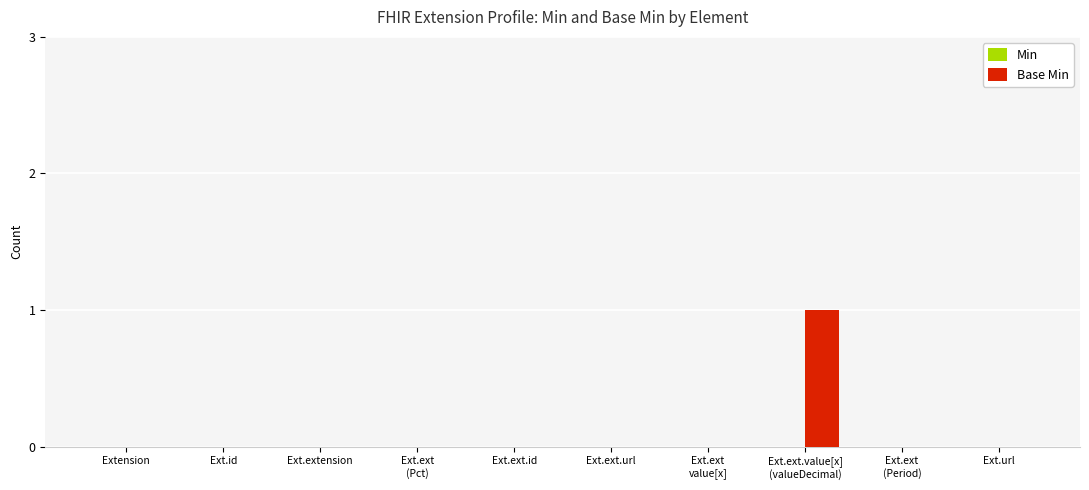

The chart shows a value of 0 at Ext.extension. True or false?

True